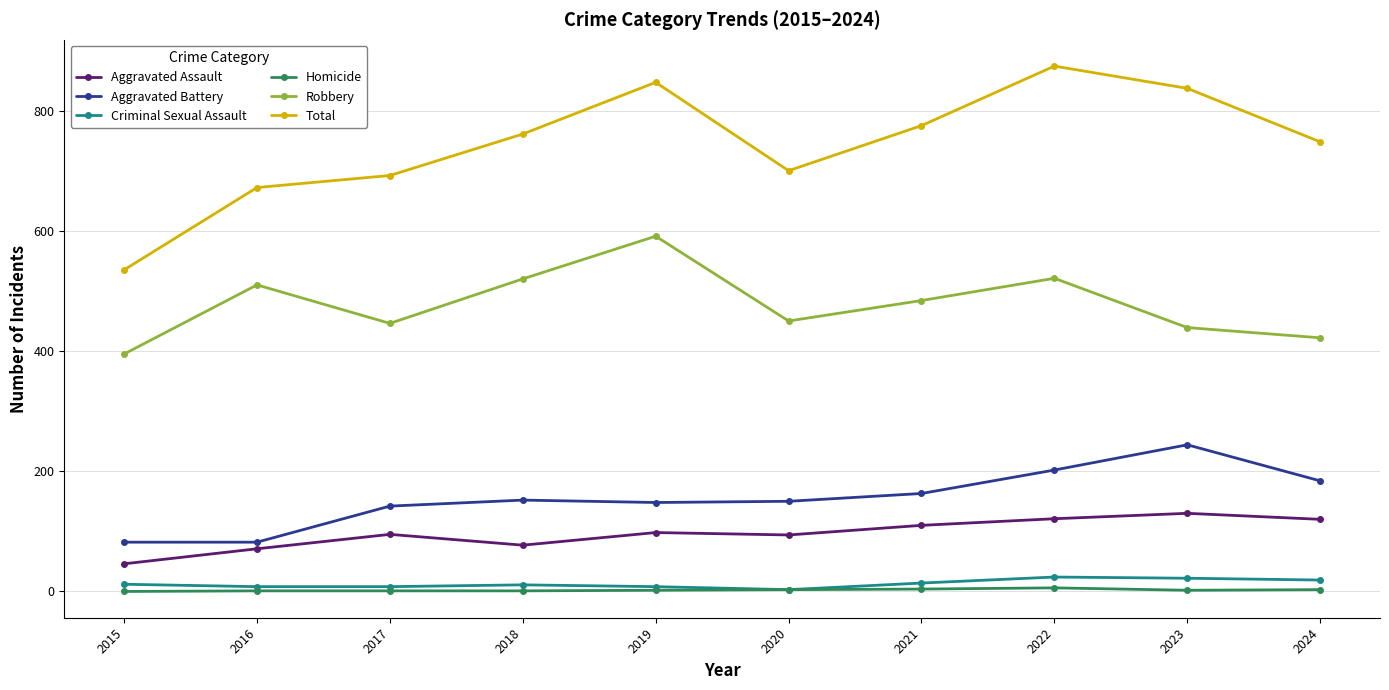

Is it true that Aggravated Battery equals 138 at 2022?

False